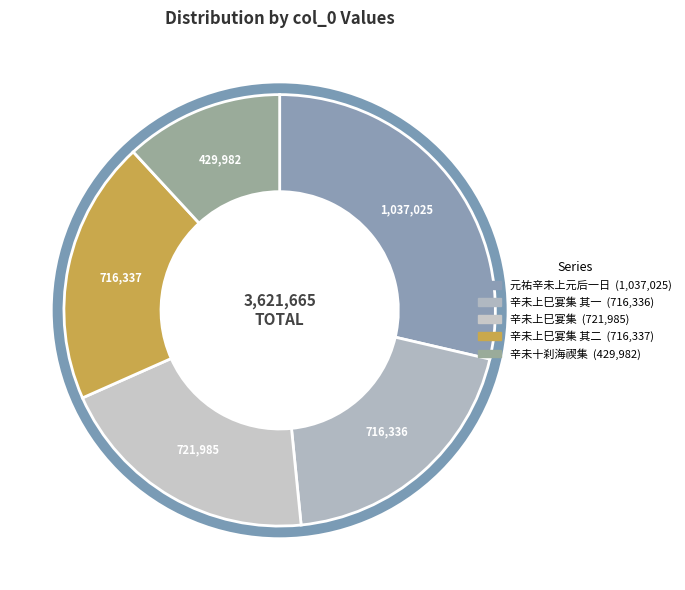

Rank the categories by value from highest to lowest.

元祐辛未上元后一日同周文之刘瑞迈章纵矩游浮玉, 辛未上巳宴集王蒲衣潨庐分得春字, 辛未上巳宴集王蒲衣潨庐分得春字 其二, 辛未上巳宴集王蒲衣潨庐分得春字 其一, 辛未上巳十刹海禊集余从吴园看海棠后至拈得动字